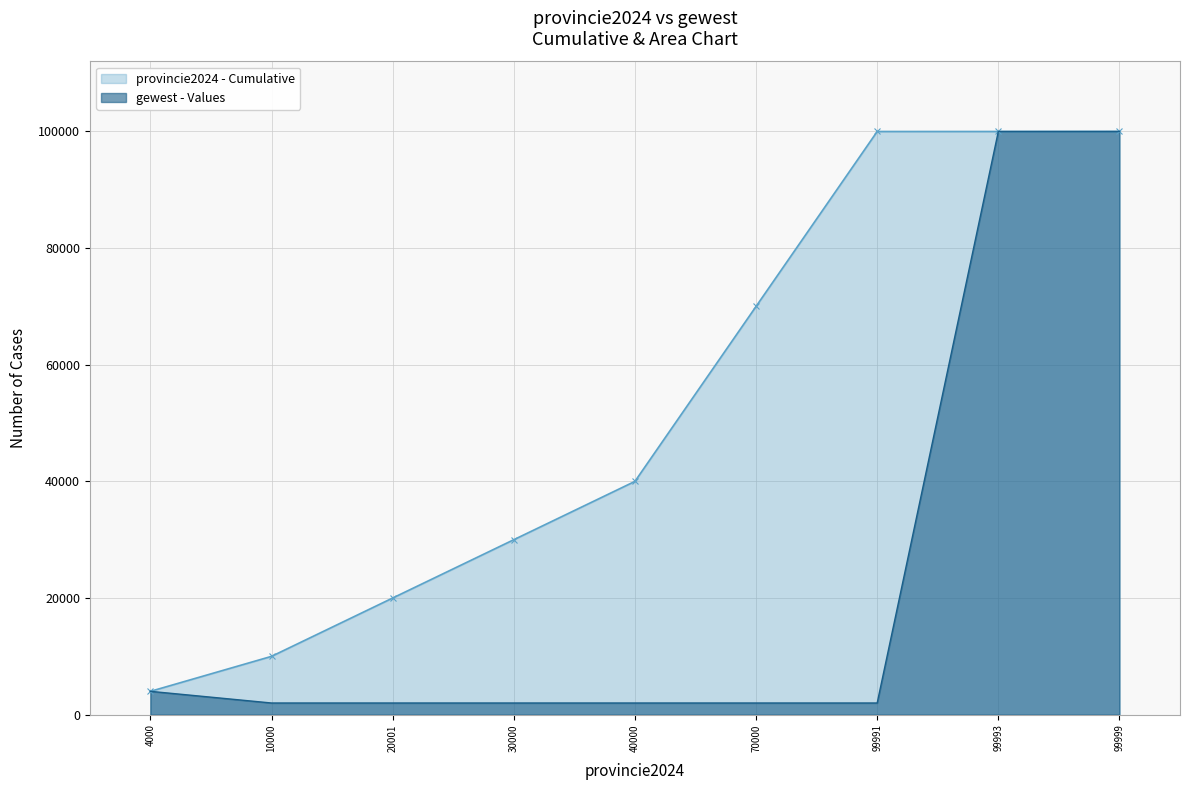

What is the sum of the gewest values at 4000 and 30000?

6000